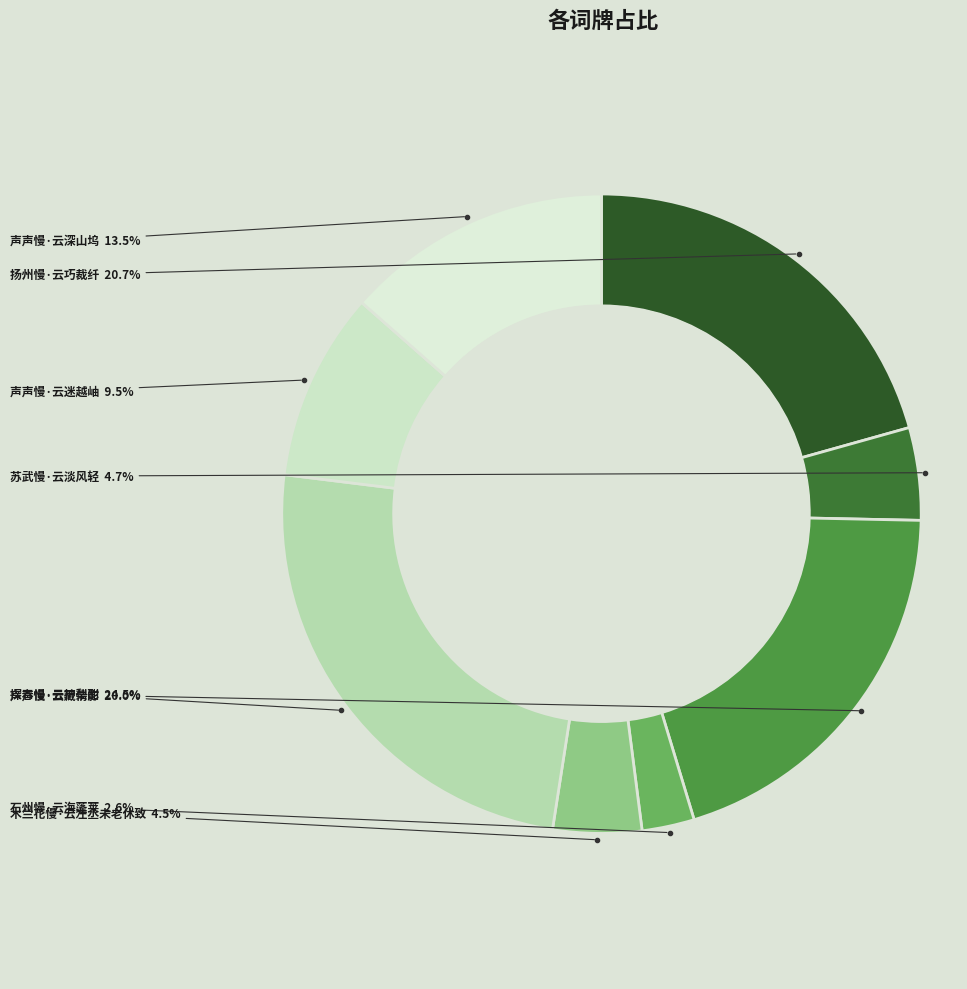

To the nearest percent, what is the difference between the largest and smallest slice percentages?

22%